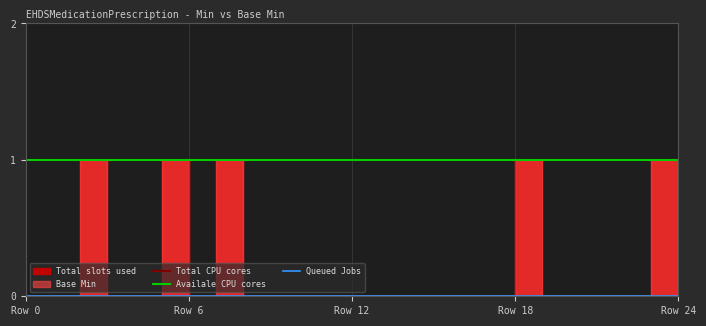

At how many categories does at least one series exceed 0?

25